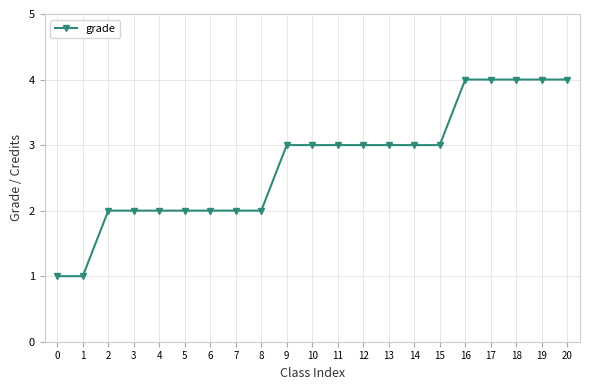

What is the minimum value shown in the chart?

1